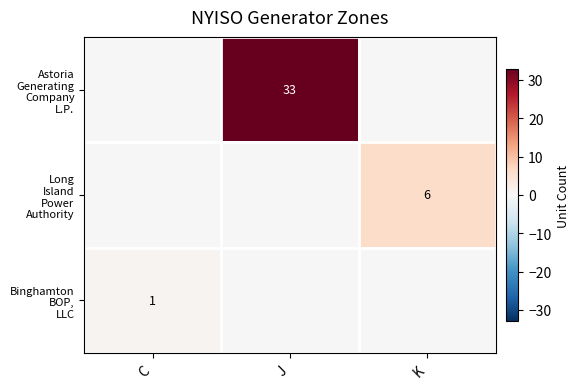

What is the average value of the Long Island Power Authority series?

2